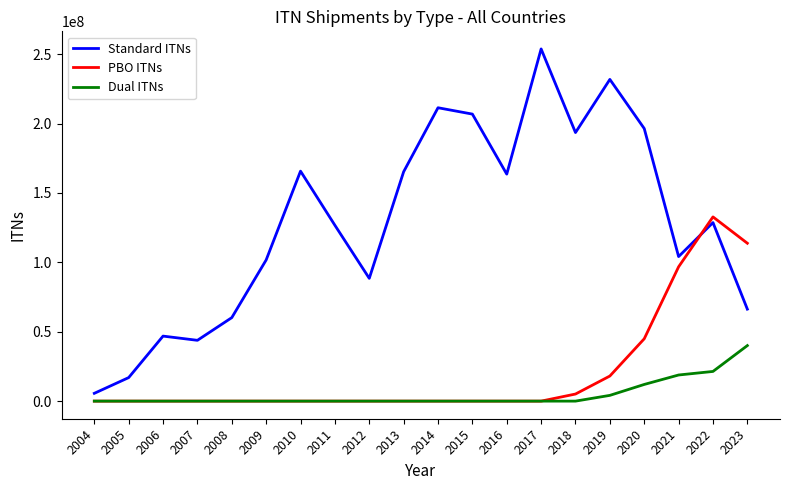

List the series in order of their peak value, lowest first.

Dual ITNs, PBO ITNs, Standard ITNs